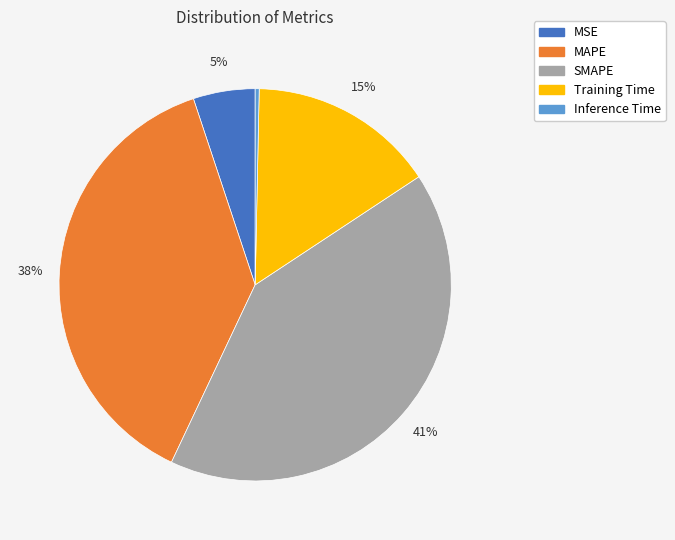

Do MSE and MAPE together represent more than half of the pie?

No